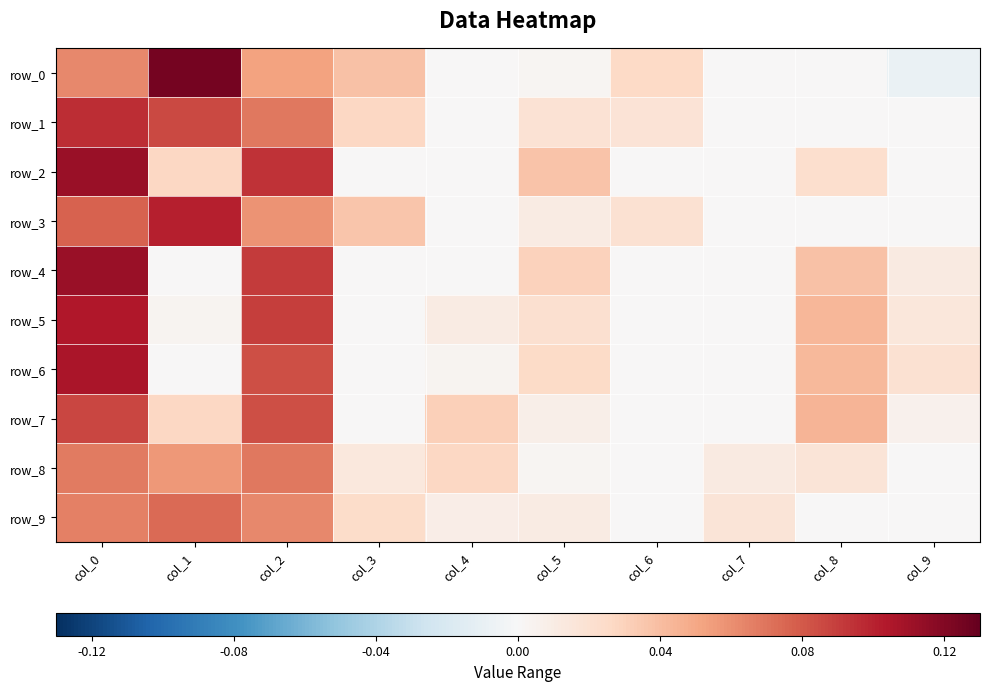

Which series has the widest spread of values?

row_0